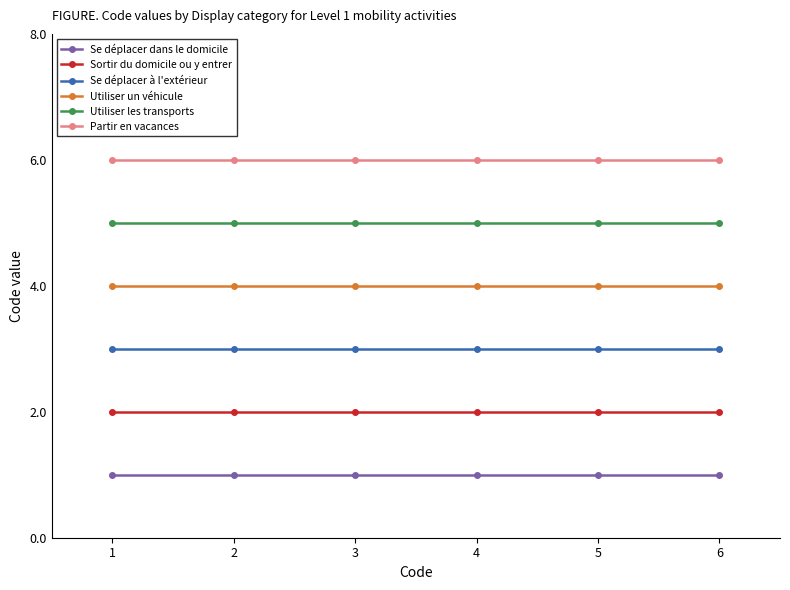

What are all the series names shown in the legend?

Se déplacer dans le domicile, Sortir du domicile ou y entrer, Se déplacer à l'extérieur, Utiliser un véhicule, Utiliser les transports, Partir en vacances